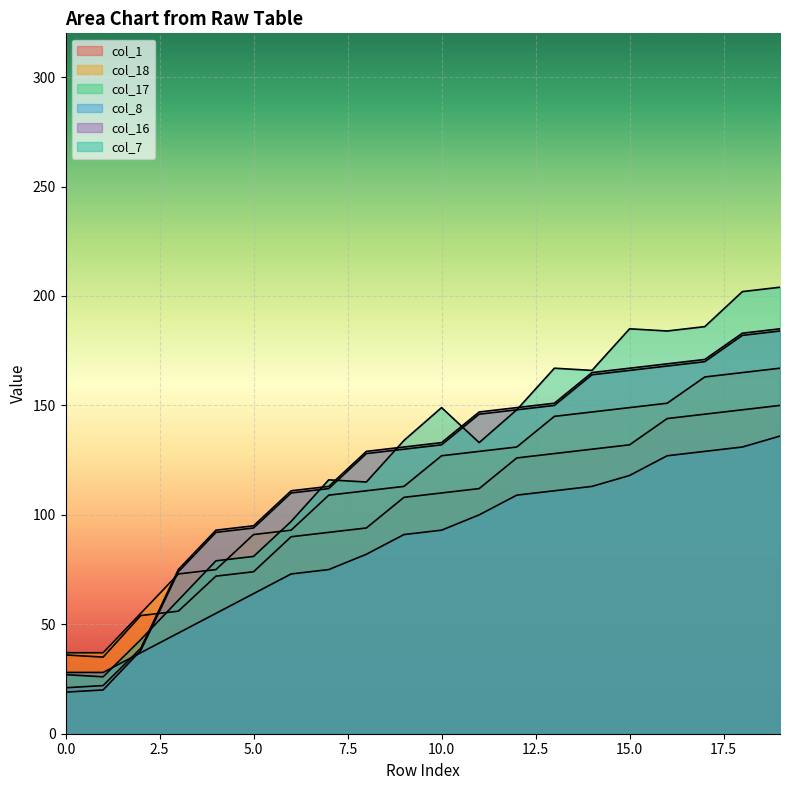

True or false: col_17 has a value of 38 at 2.

True